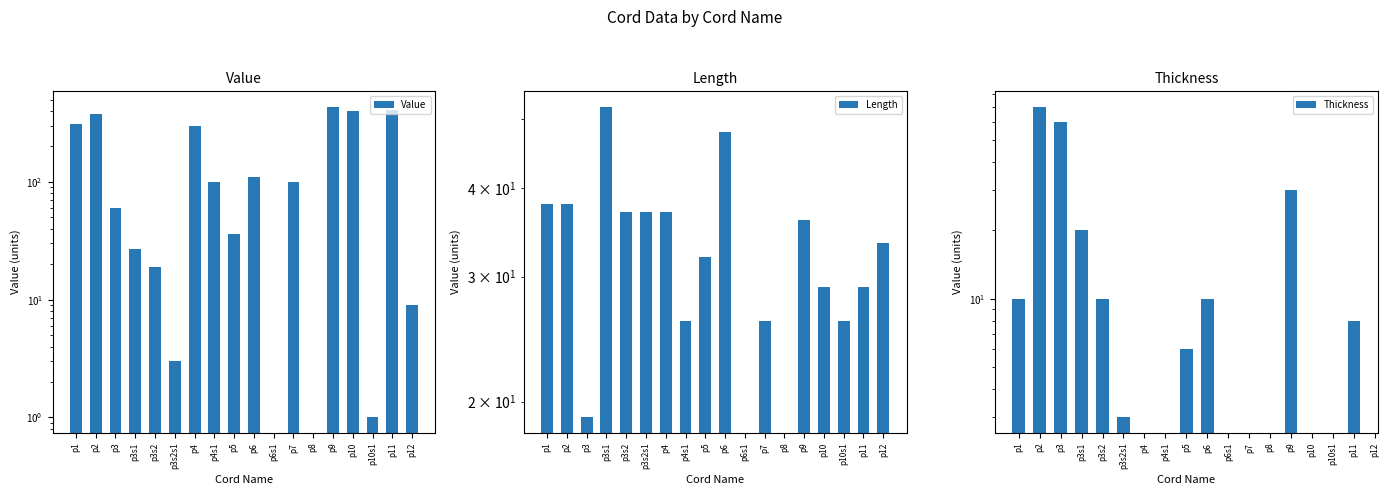

How many groups of bars are there?

18